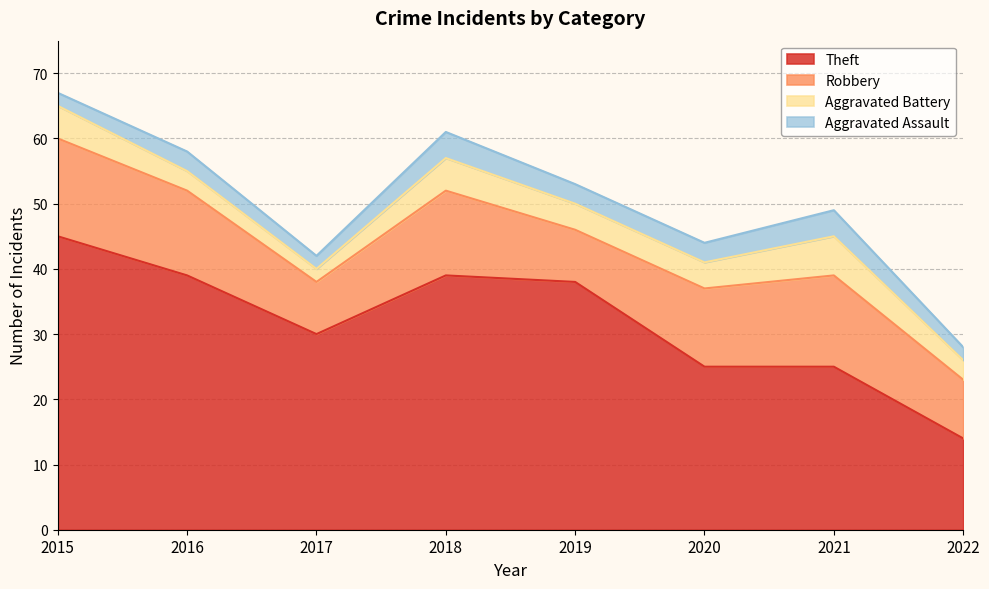

Which label corresponds to the largest value in the chart?

2015